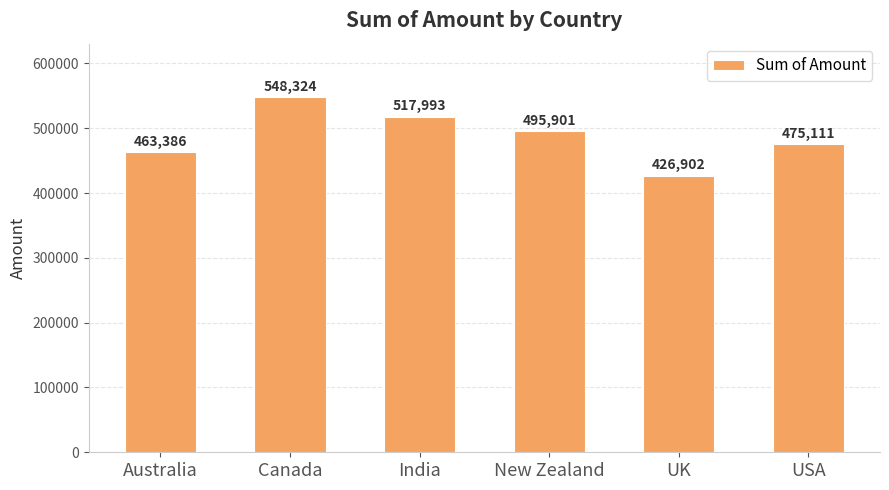

Reading right to left, list all the values displayed in this chart.

475111	426902	495901	517993	548324	463386